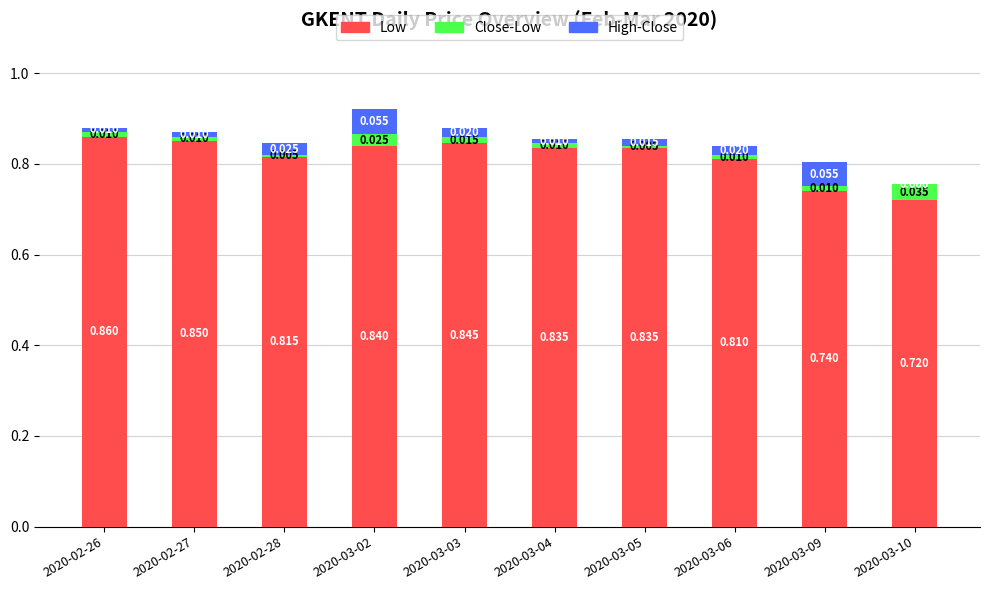

The value of Low at 2020-03-06 is 1.3. True or false?

False